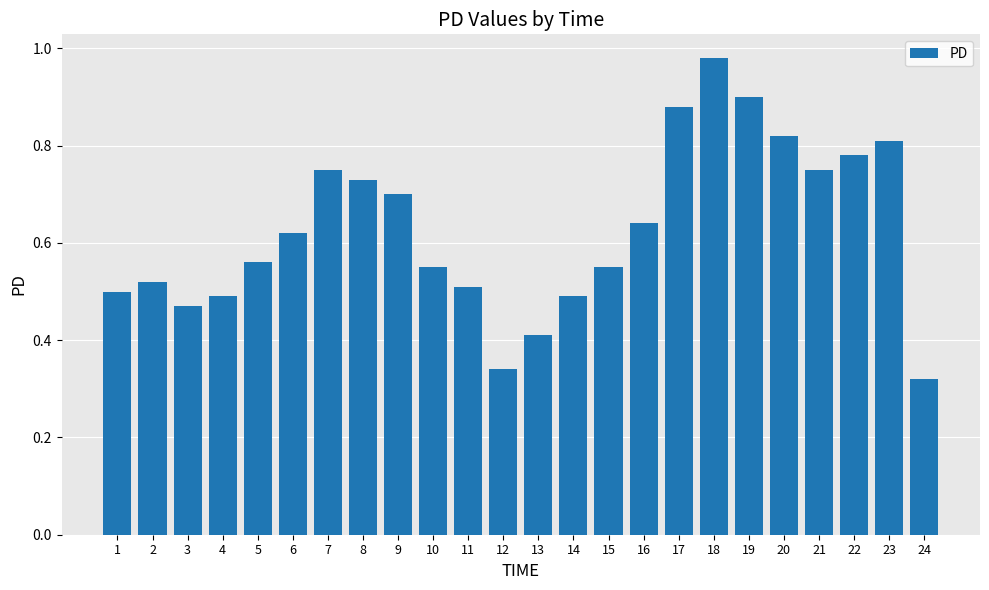

Which has a higher value, 15 or 20?

20